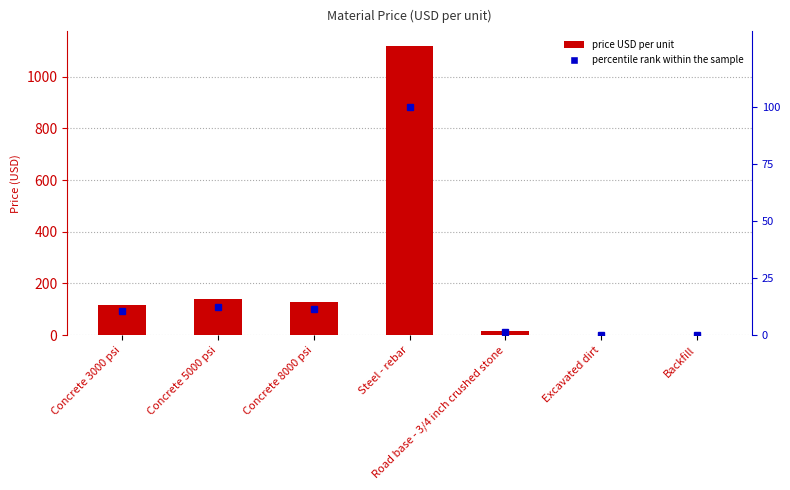

Is the value of percentile rank within the sample at Backfill greater than the value of Material price USD per unit at Concrete 8000 psi?

No